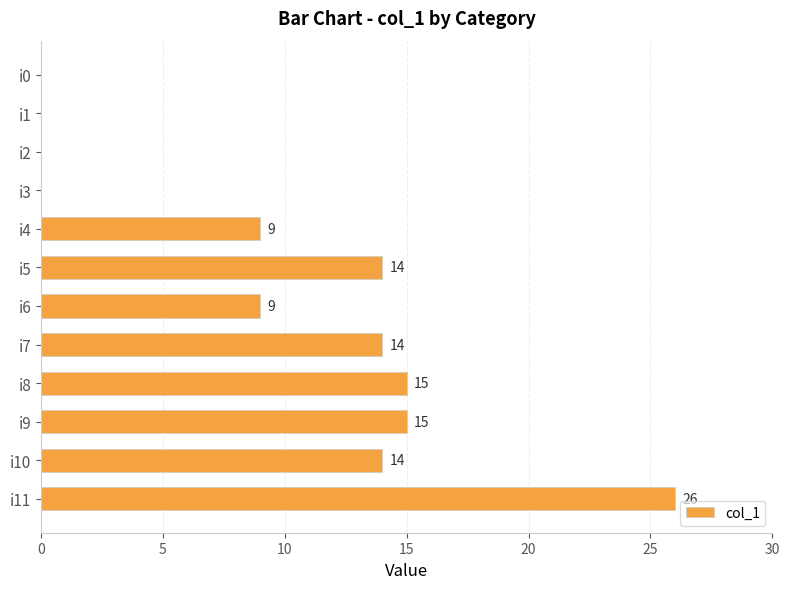

Between i7 and i4, which is larger?

i7